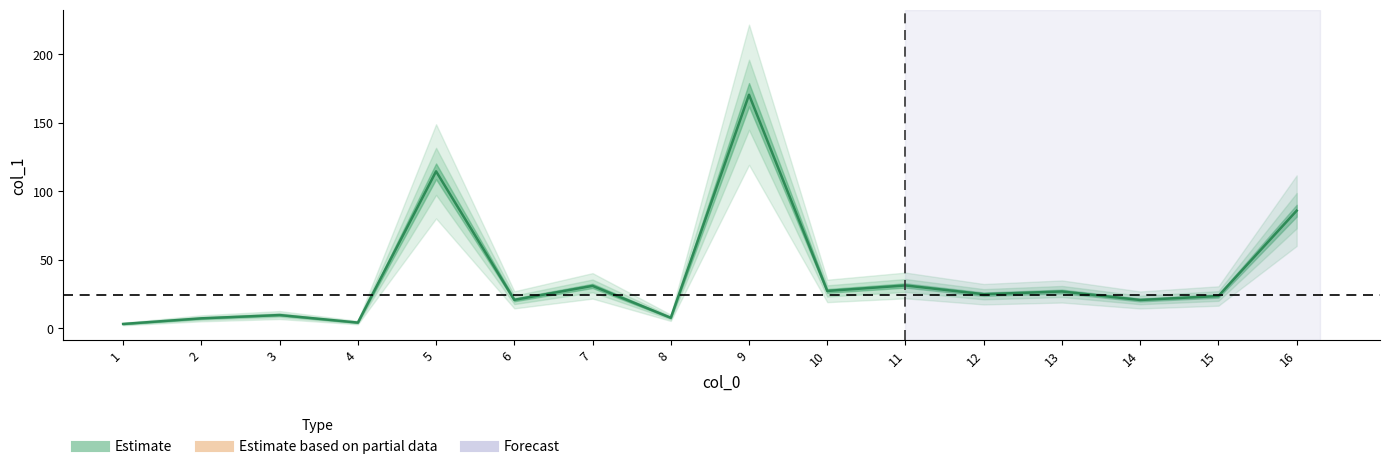

How many lines are shown in the chart?

1